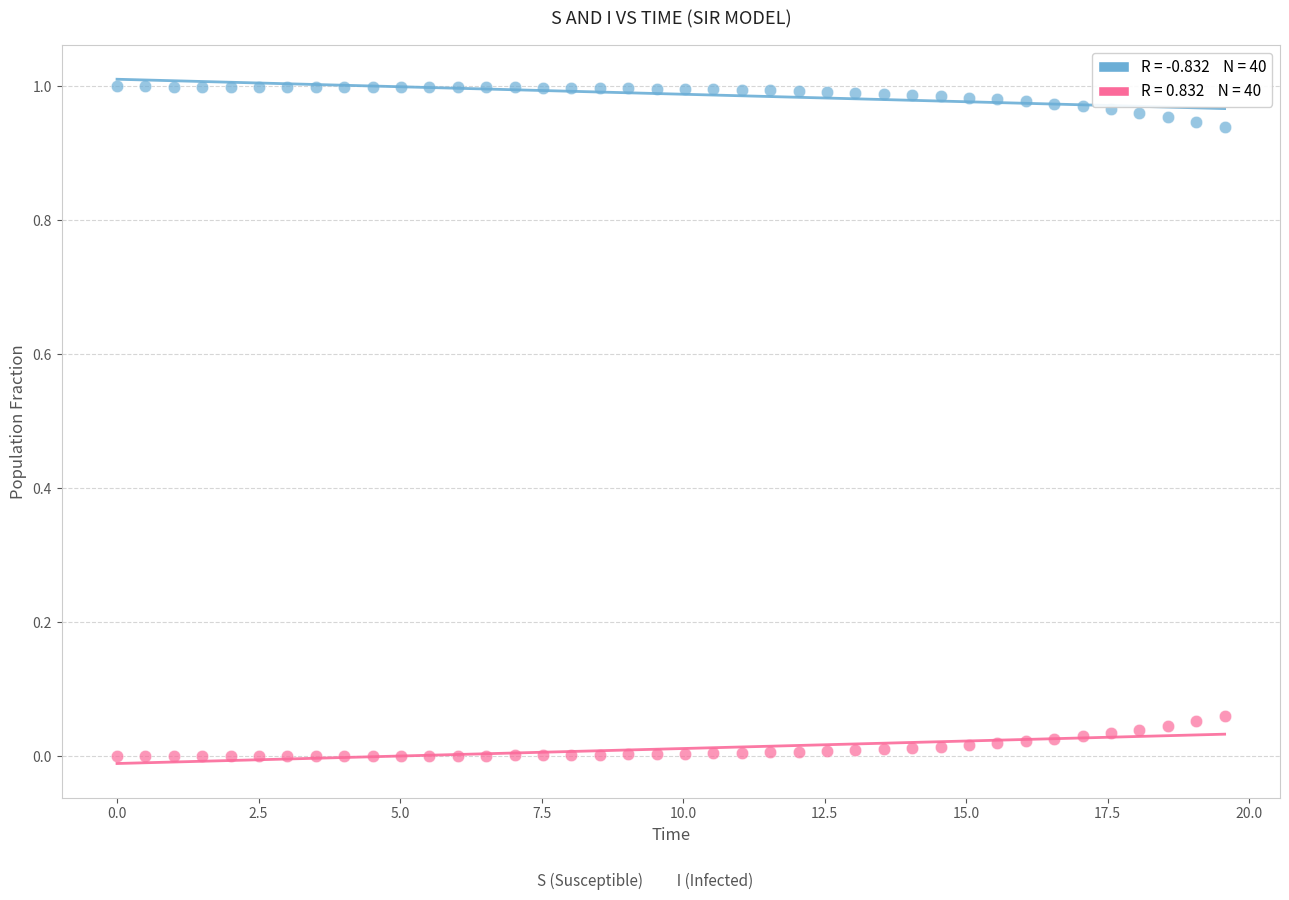

Across all data points, what is the range of X values (max minus min)?

19.6